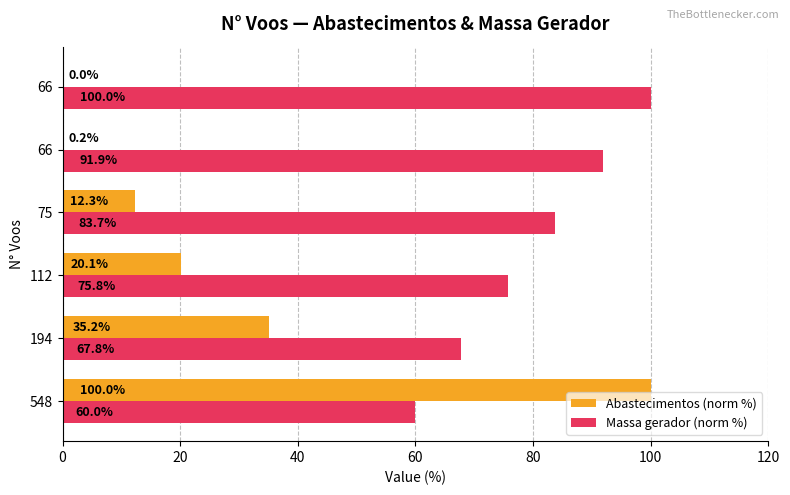

What is the greatest value displayed?

100.0